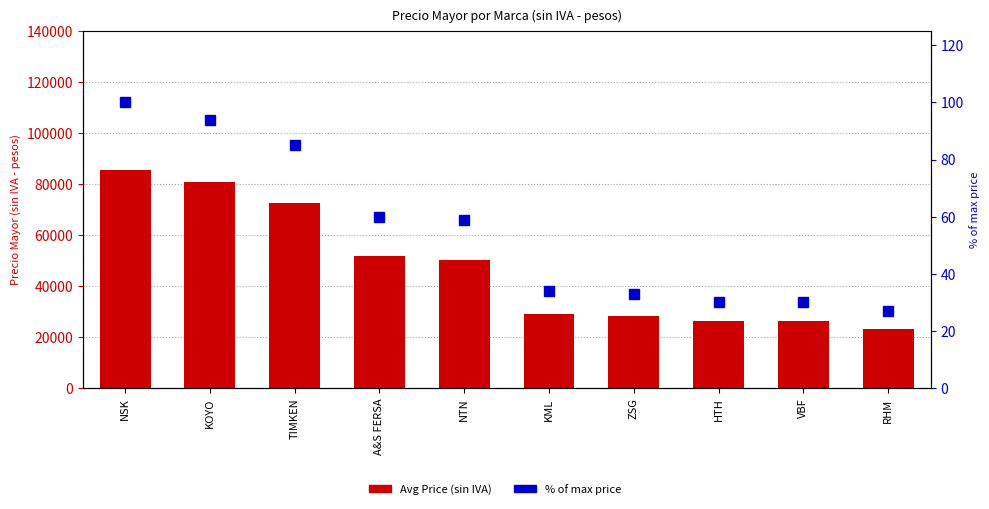

Are the bars horizontal?

No